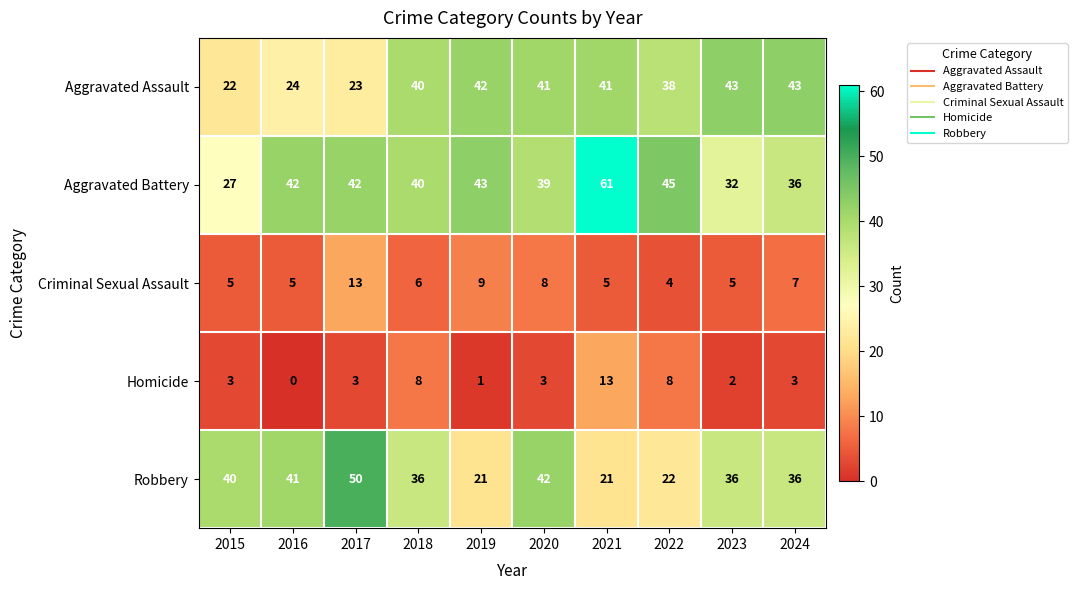

Which category has the highest value in the Robbery series?

2017